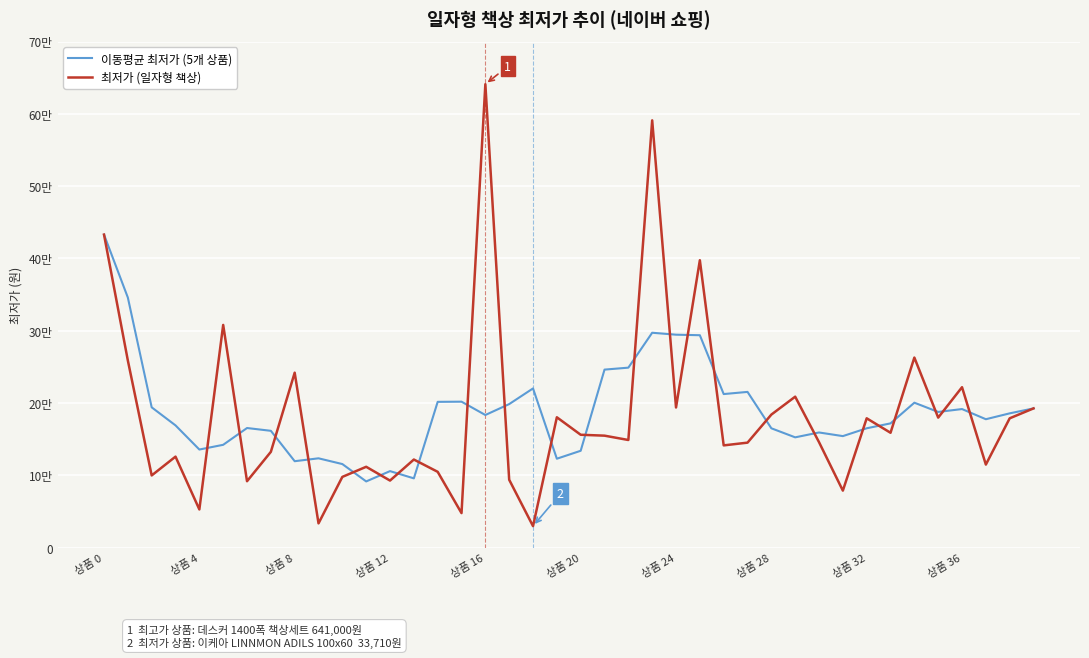

What are all the series names shown in the legend?

이동평균 최저가 (5개 상품), 최저가 (일자형 책상)